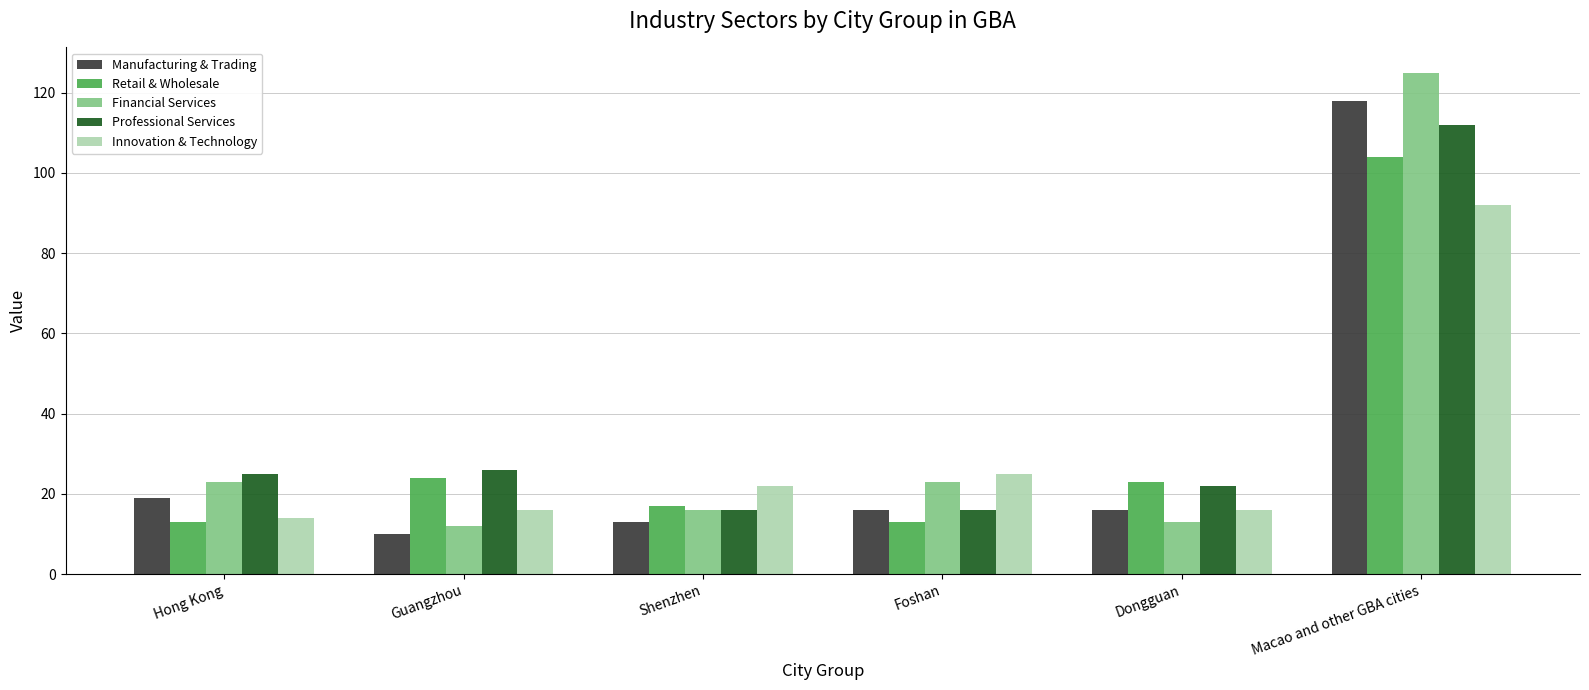

What is the sum of all Manufacturing & Trading values?

192